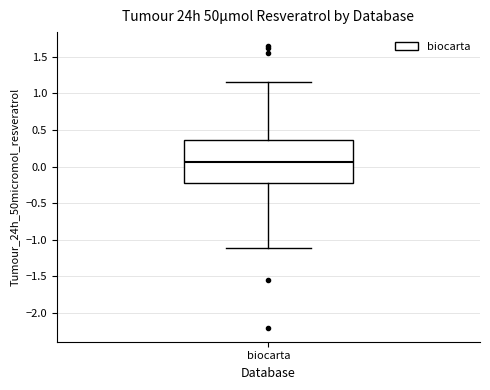

Read this box plot against the y-axis: the position of the median line, the range covered by the box, and the ends of both whiskers. The values are not printed on the chart, so give them approximately, as read against the axis.

median 0.05, box -0.25 to 0.35, whiskers -1.10 to 1.15